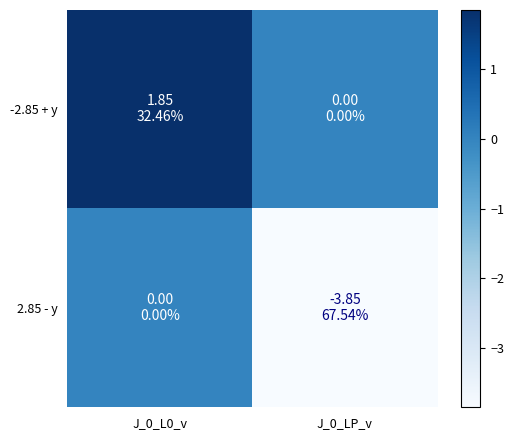

What is the spread (max minus min) of values at J_0_L0_v?

1.9